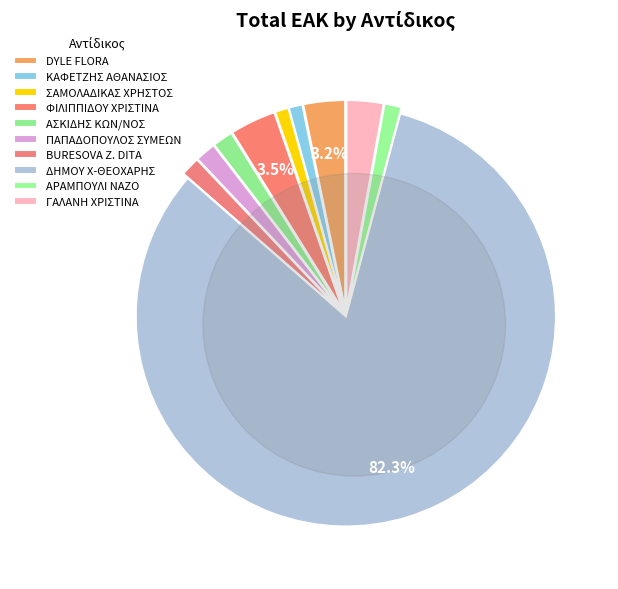

What is the largest slice in the pie chart?

ΔΗΜΟΥ Χ-ΘΕΟΧΑΡΗΣ